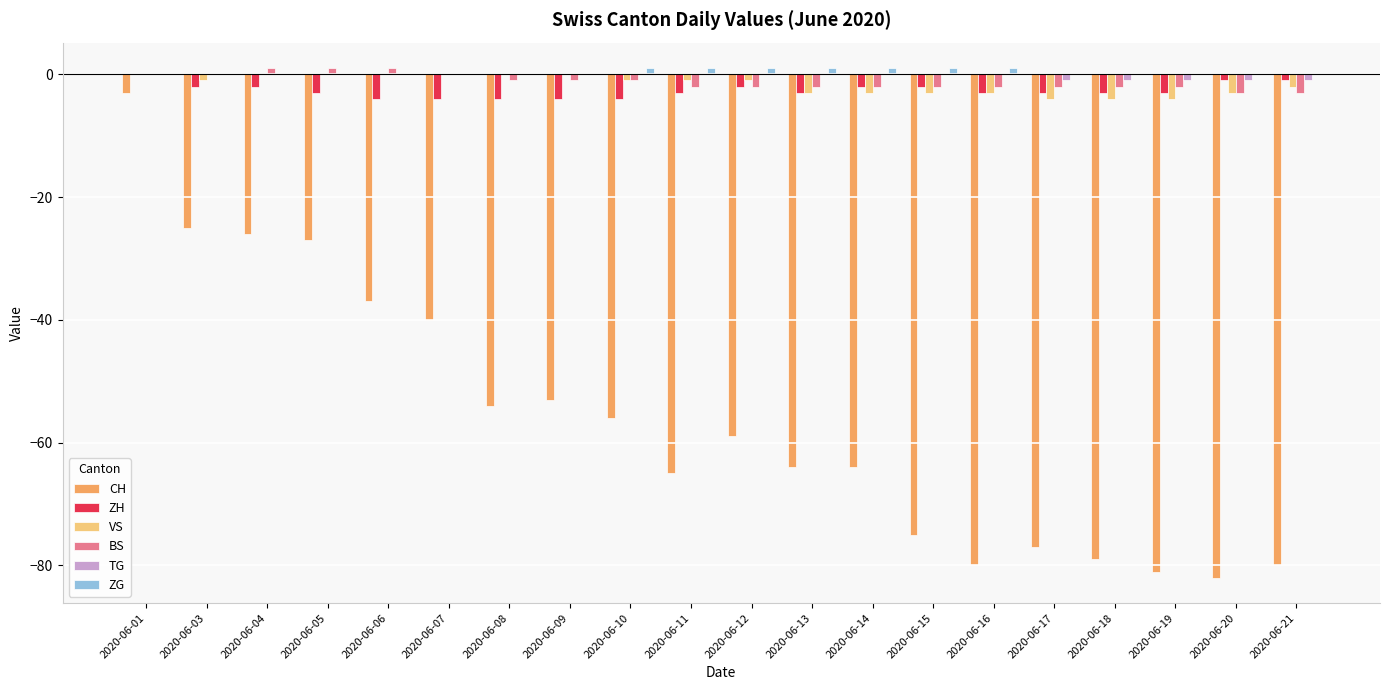

Which category has the highest value in the CH series?

2020-06-01